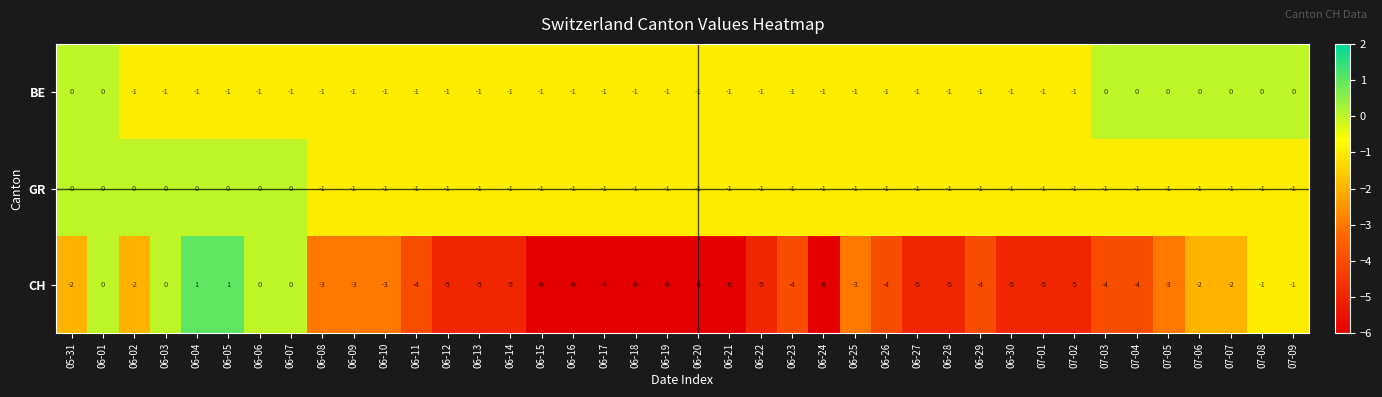

The value of CH at 06-15 is -6. True or false?

True